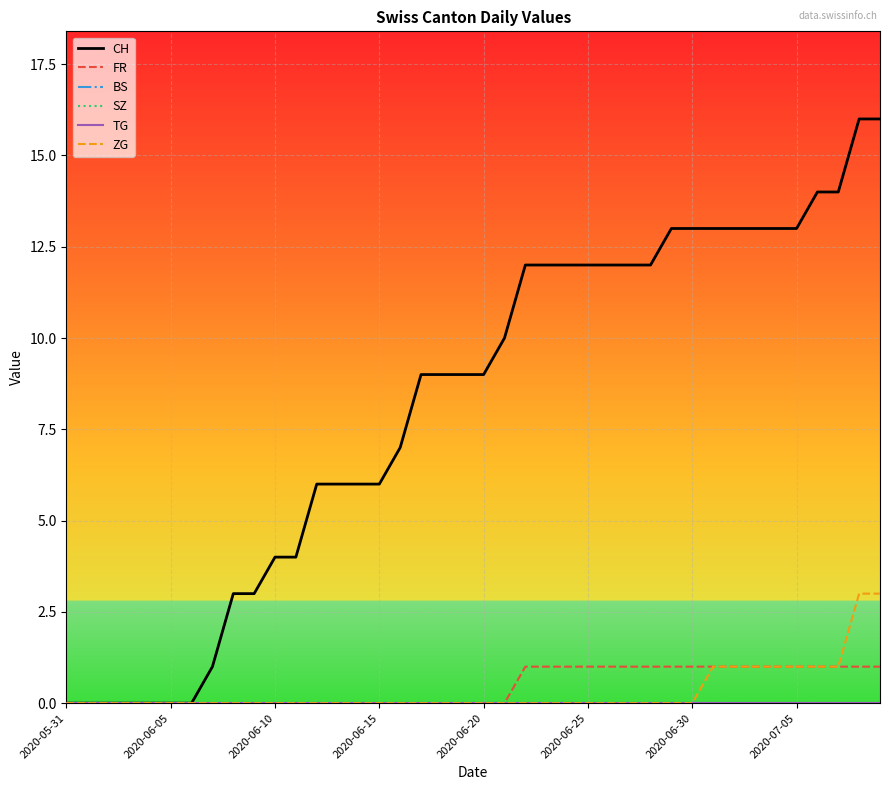

At how many categories does at least one series exceed 4?

28